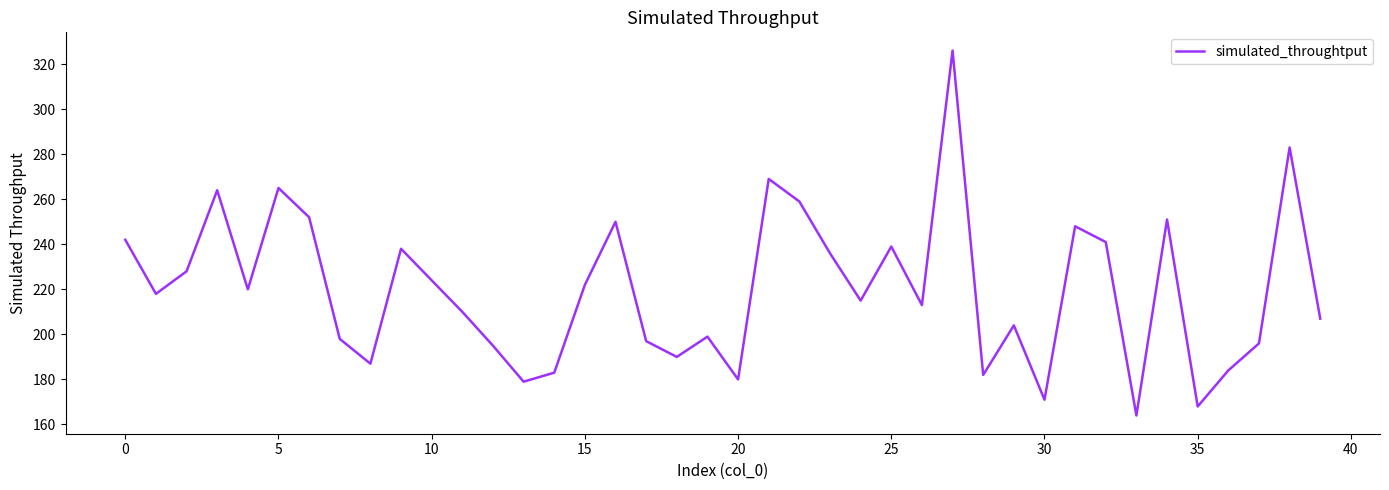

What is the difference between the maximum and minimum values?

162